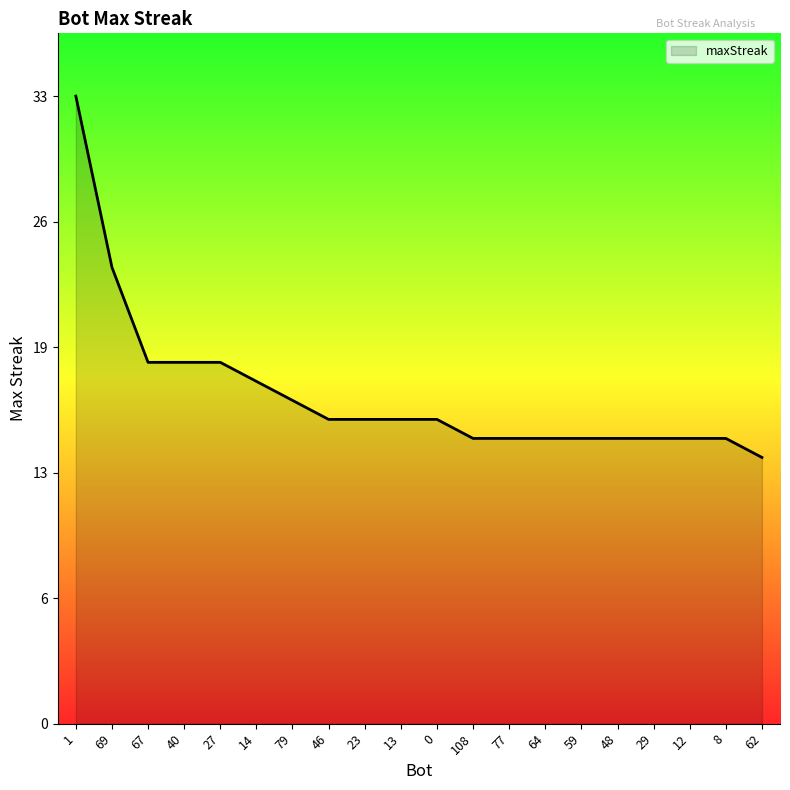

What is the approximate value at 62, to the nearest 5?

15